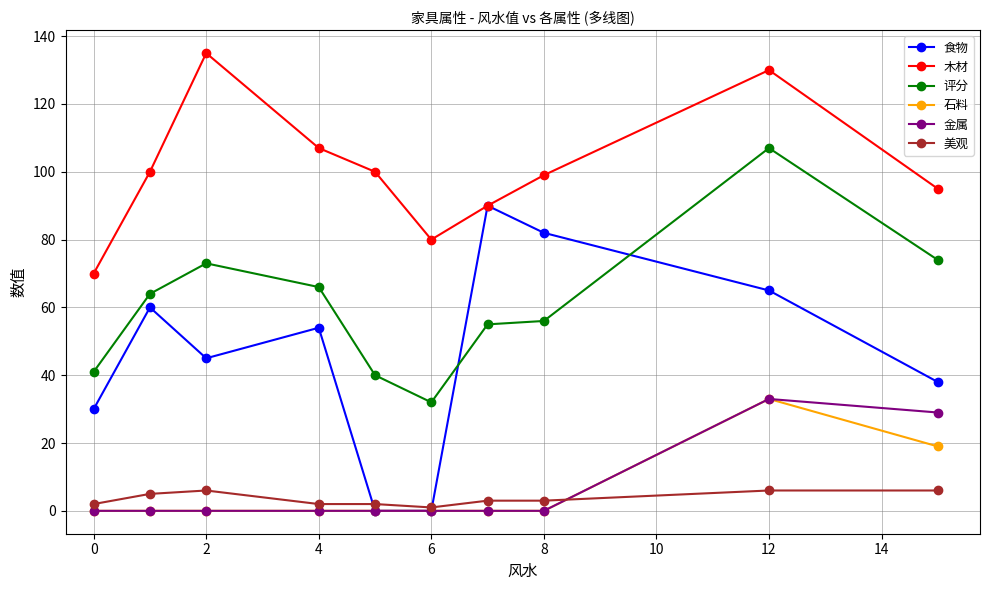

True or false: 木材 has more than 0 interior local peaks.

True